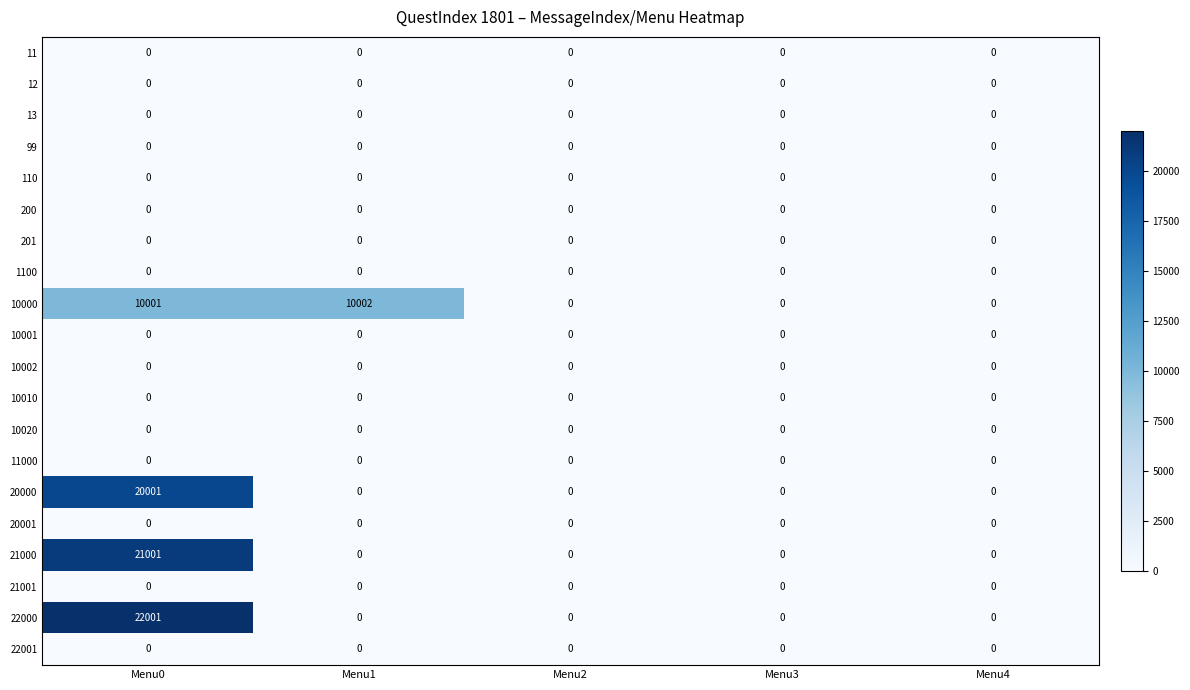

Which series has the largest range (max minus min)?

22000